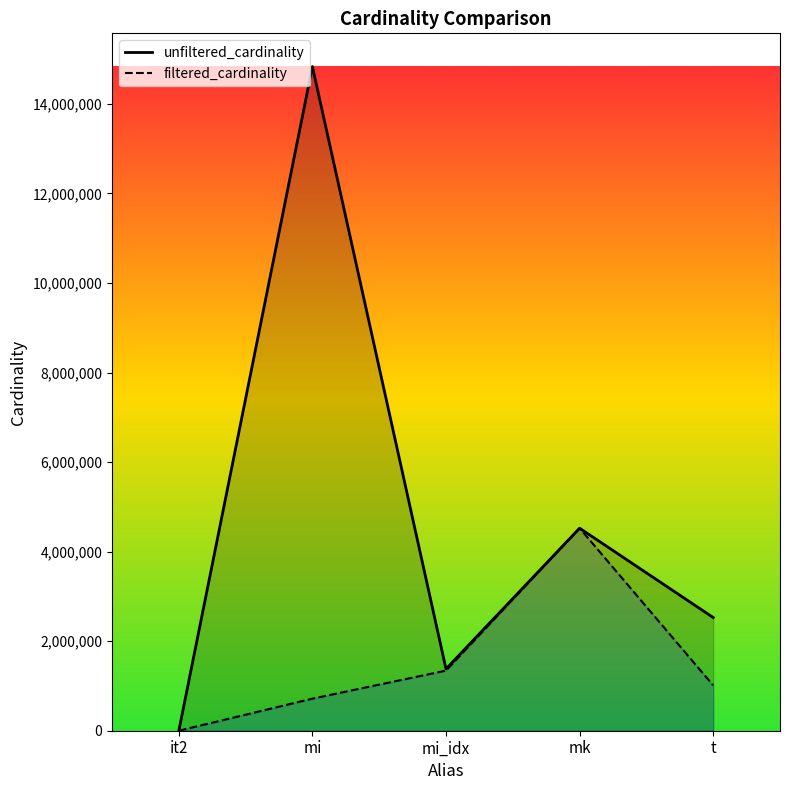

At which category does filtered_cardinality reach its first local peak?

mk